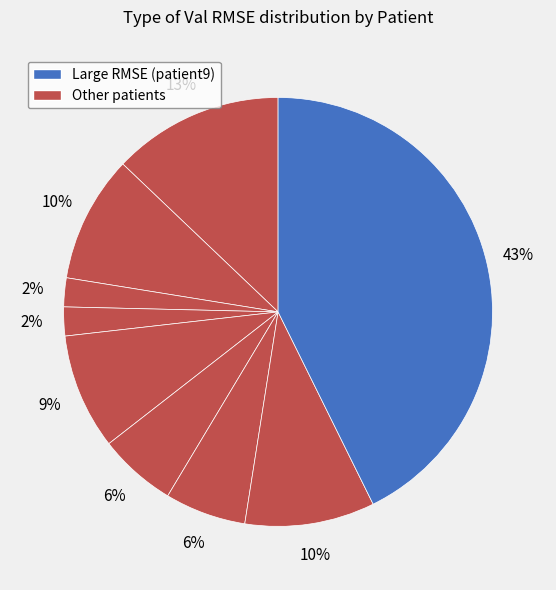

How many slices are in this pie chart?

9